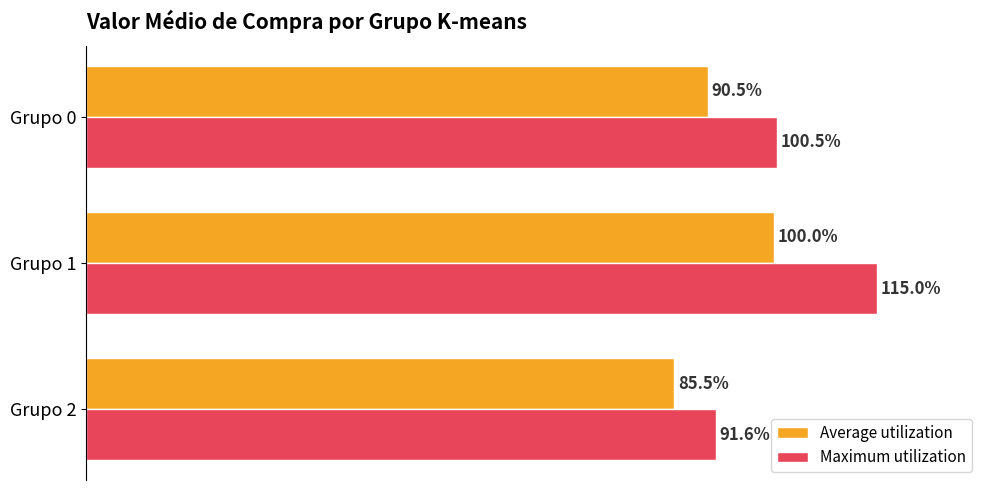

What is the value of the Maximum utilization bar at the 2nd from the left?

115.0